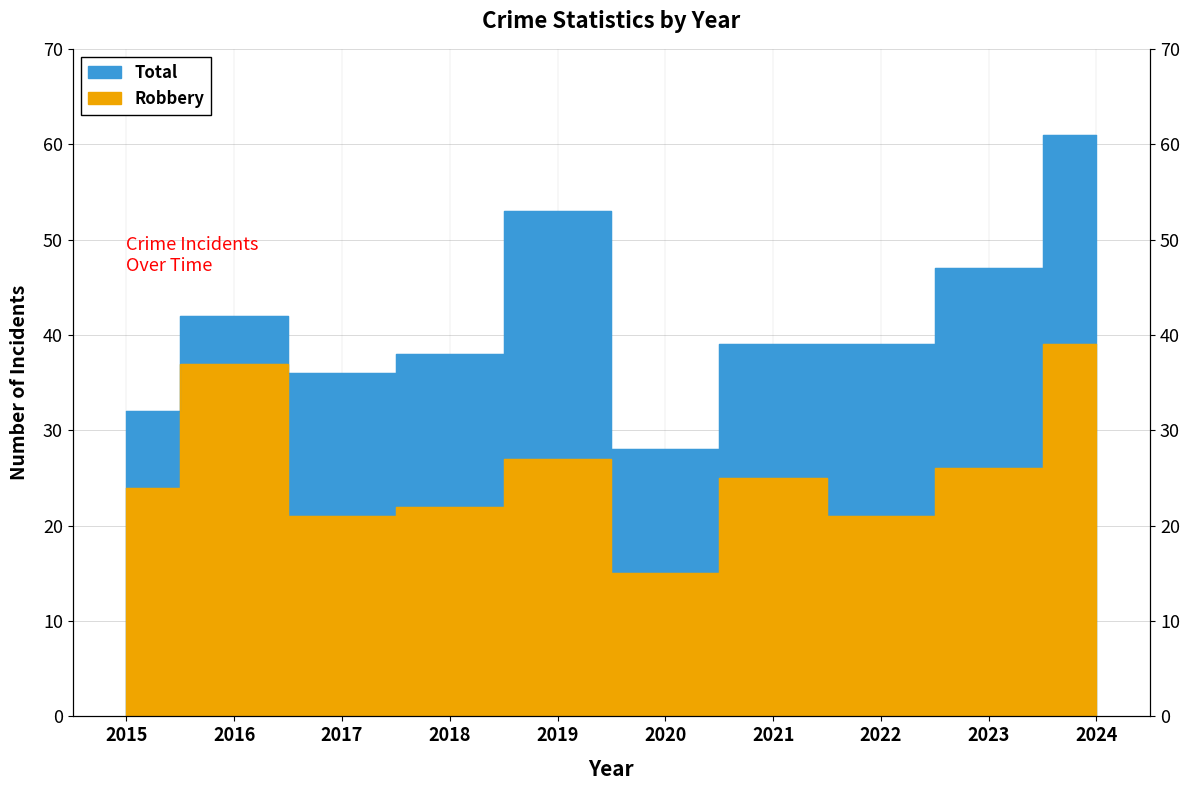

How many interior local peaks does the Robbery series have?

3